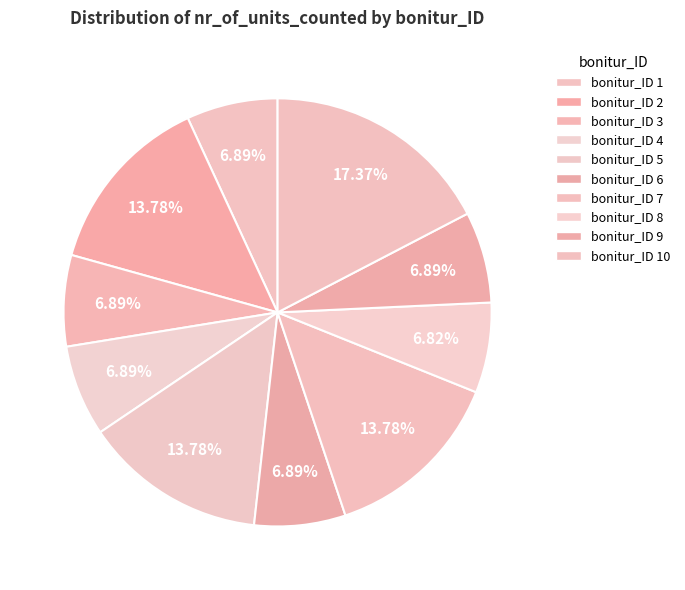

How many slices are in this pie chart?

10